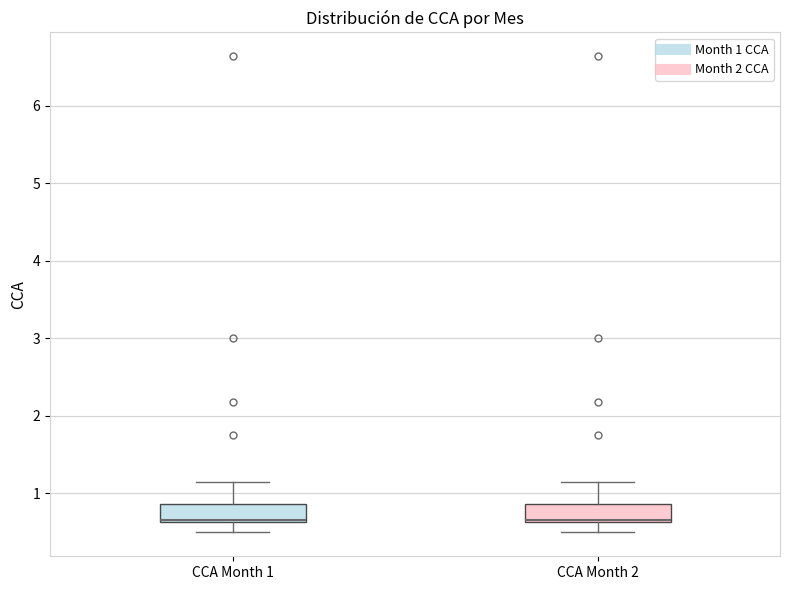

Reading left to right, read every box against the y-axis: the position of its median line, the range the box covers, and the ends of its whiskers. The values are not printed on the chart, so give them approximately, as read against the axis.

CCA Month 1: median 0.7, box 0.6 to 0.9, whiskers 0.5 to 1.1
CCA Month 2: median 0.7, box 0.6 to 0.9, whiskers 0.5 to 1.1